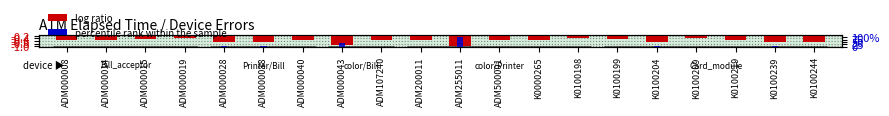

Where is log ratio nearest to the value 0?

ADM000019